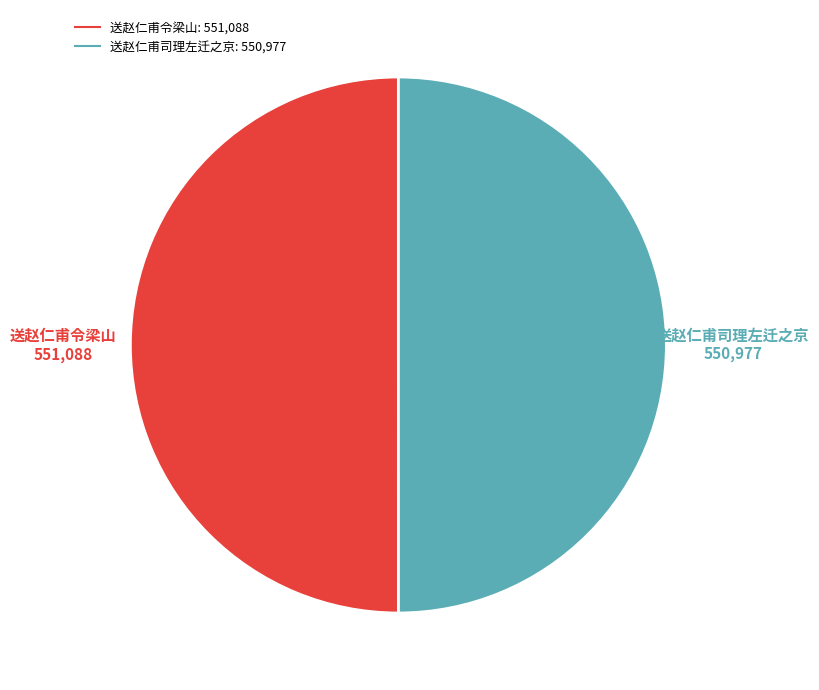

Approximately how many times larger is the value at 送赵仁甫令梁山 compared to 送赵仁甫司理左迁之京?

1.0